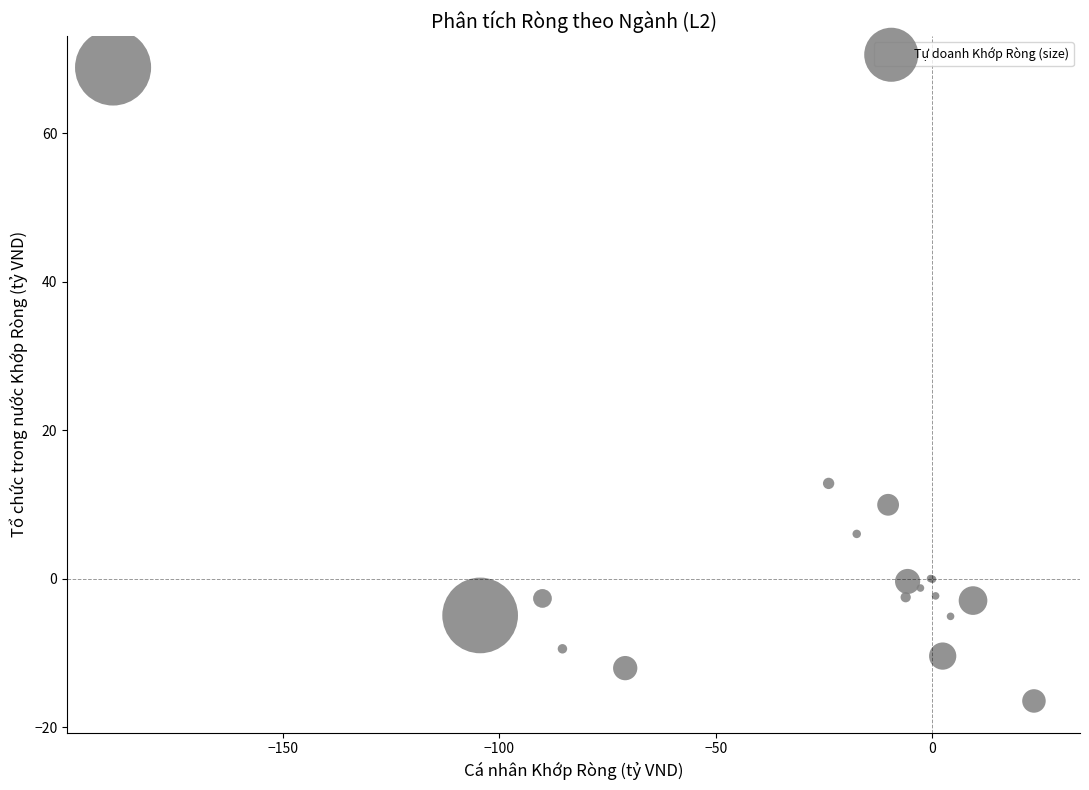

What Y value in the scatter plot is closest to 26?

12.8